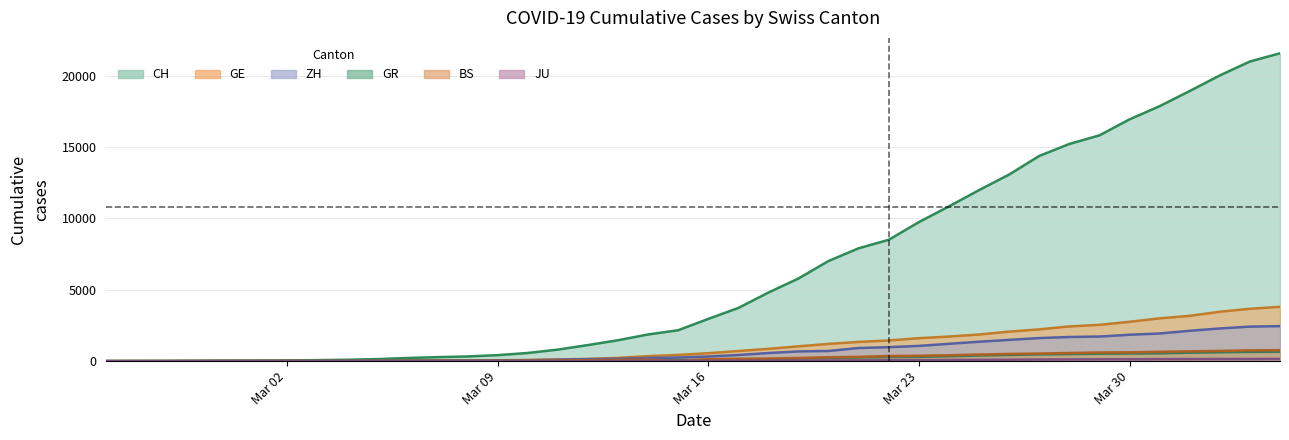

How many values in the JU series exceed 25?

19